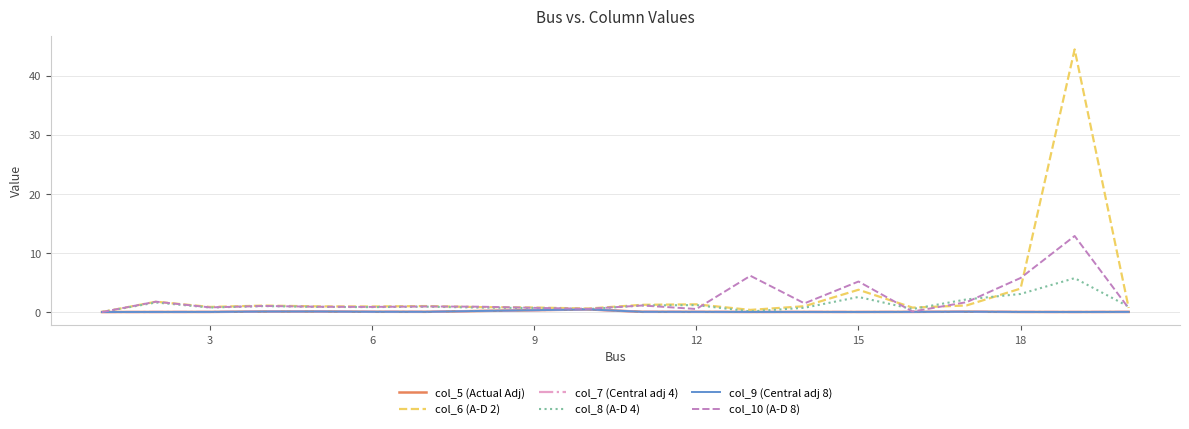

What is the greatest value displayed?

44.5